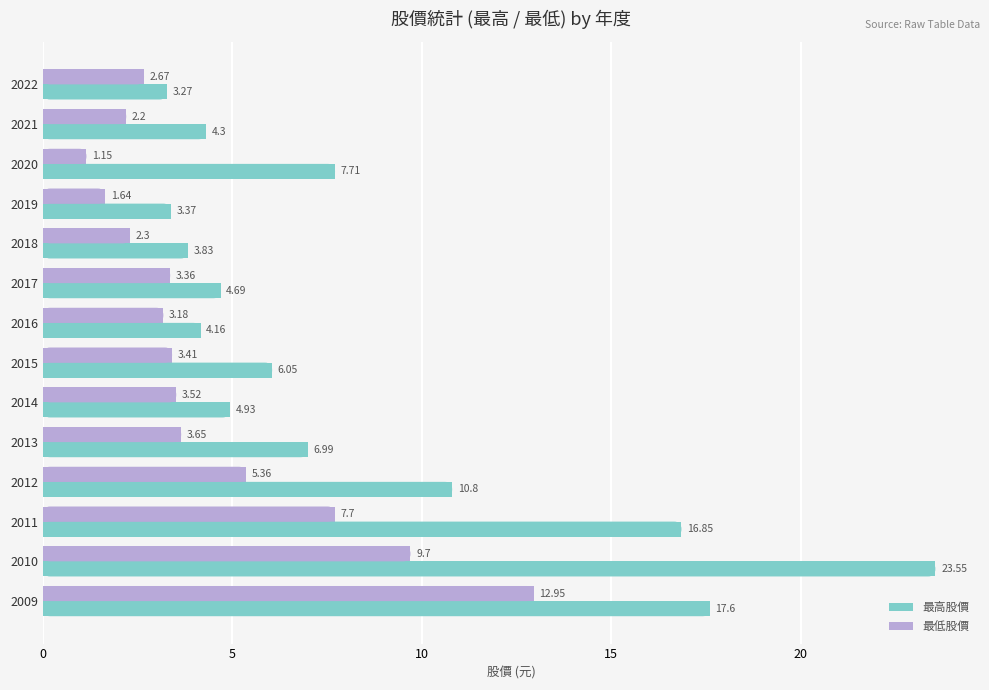

Which series changed the most between 2021 and 2013?

最高股價